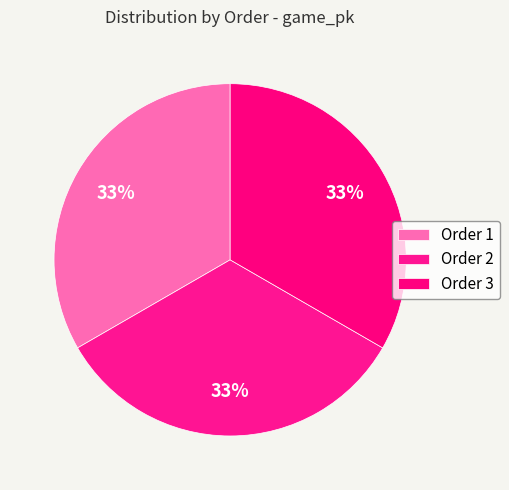

Rank the categories by value from lowest to highest.

1, 2, 3